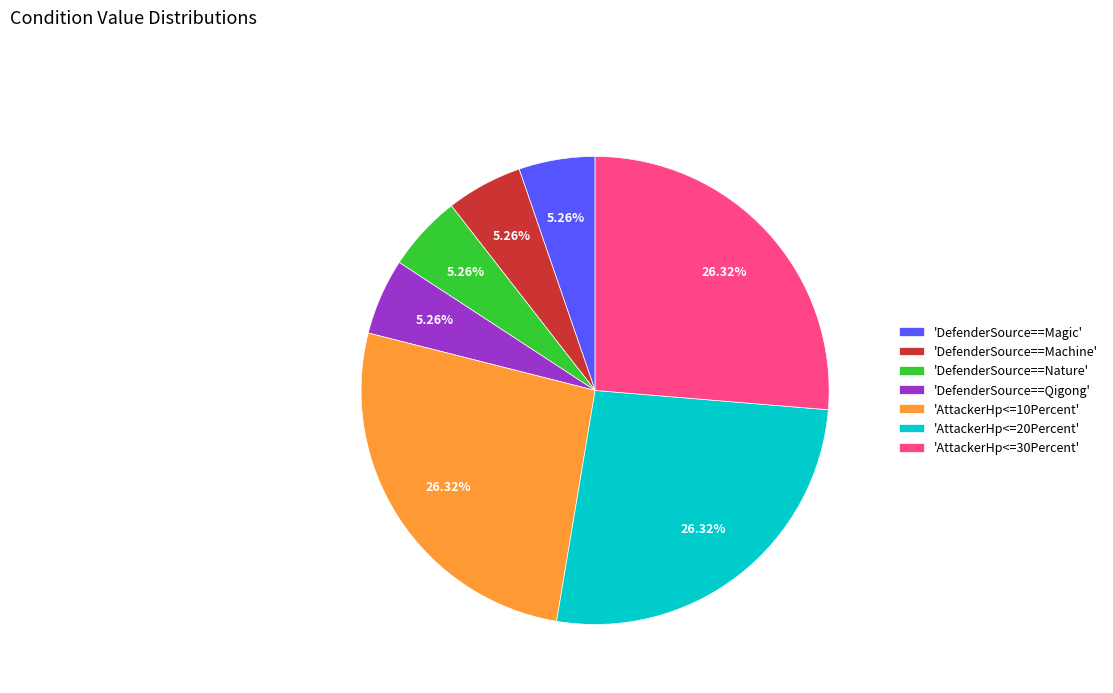

To the nearest percent, what is the average slice percentage?

14%